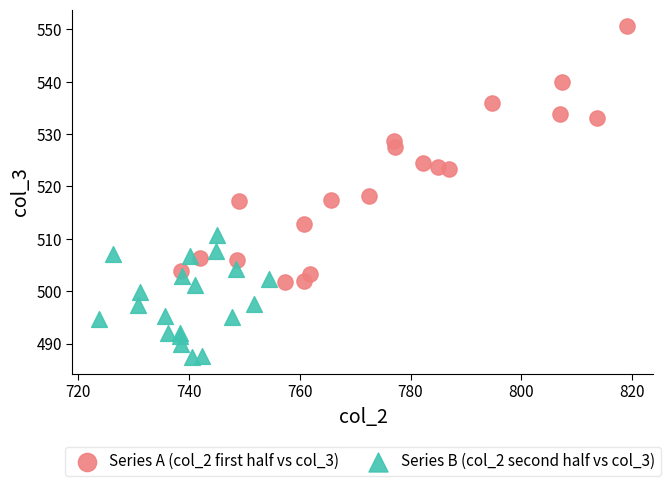

Which series has the largest Y range (max minus min)?

Series A (col_2 first half vs col_3)